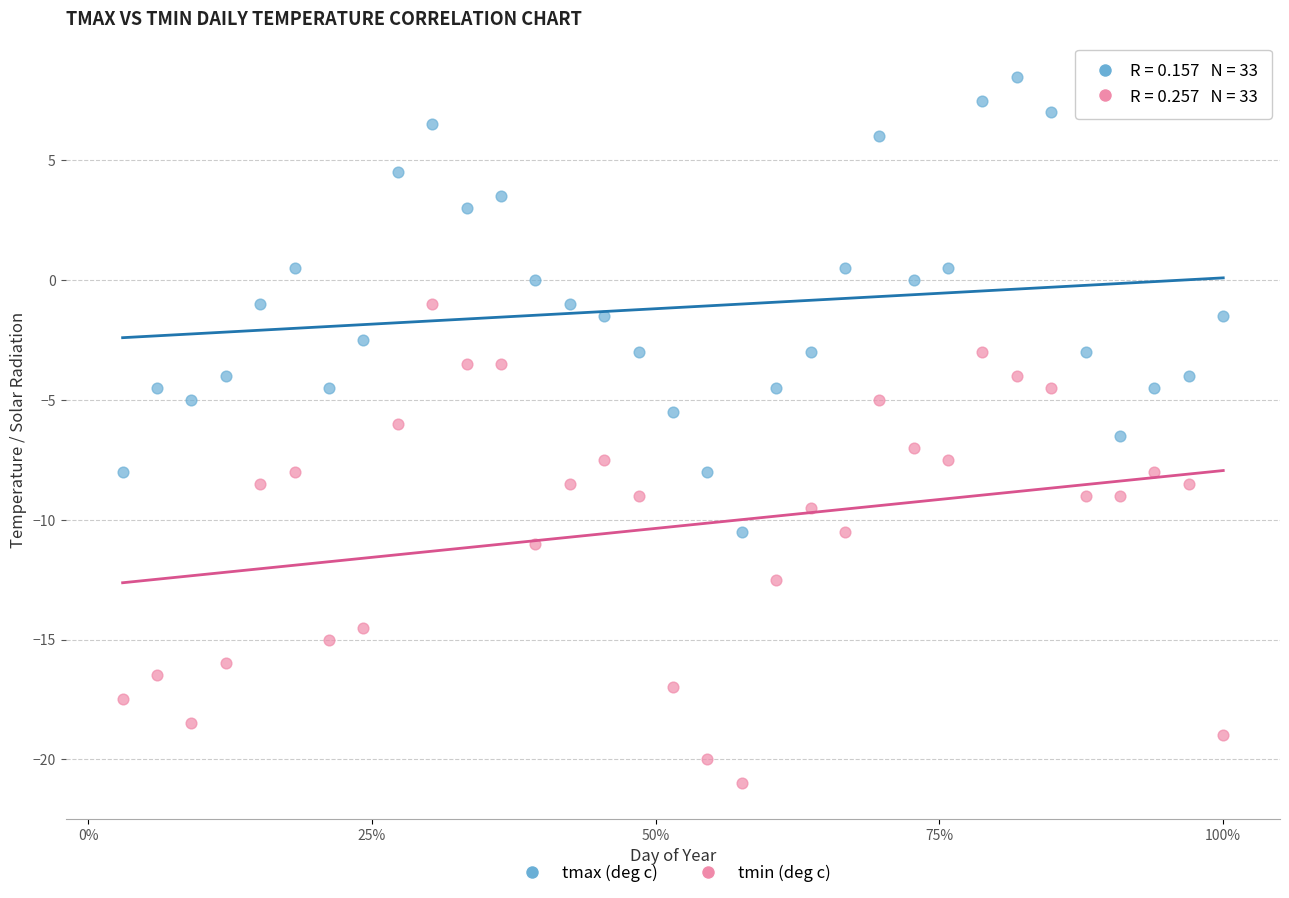

Which series contains the highest Y value?

tmax (deg c)